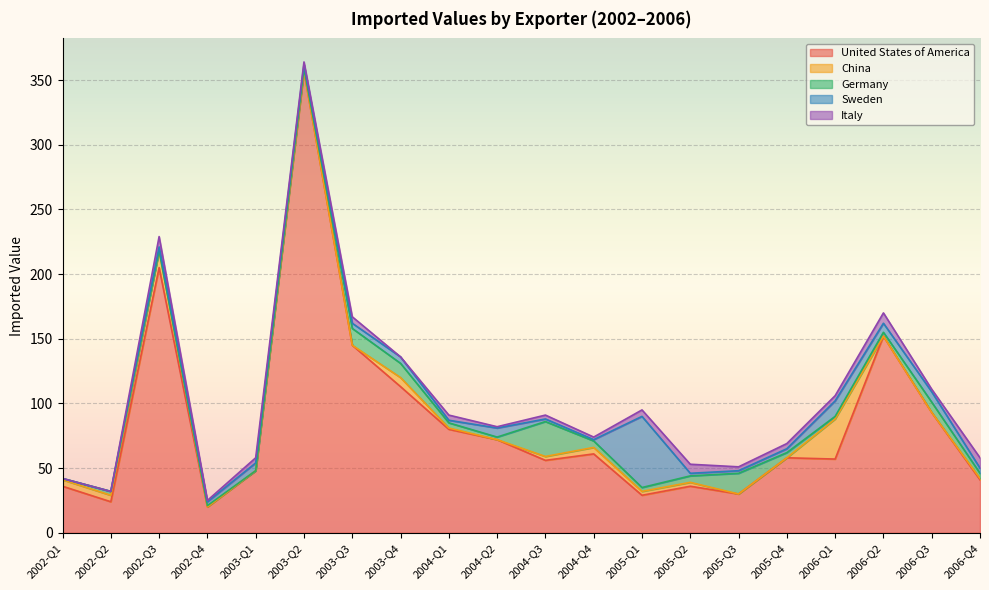

Which series has the largest total across all categories?

United States of America